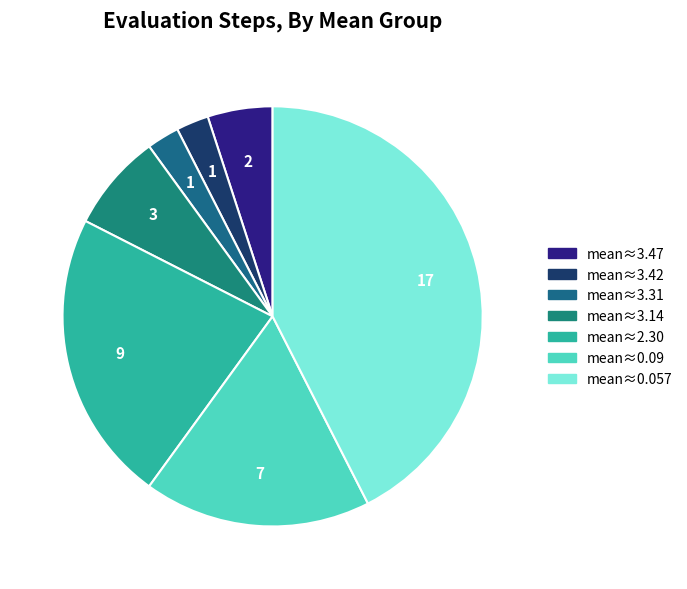

Count the number of slices in the pie.

7